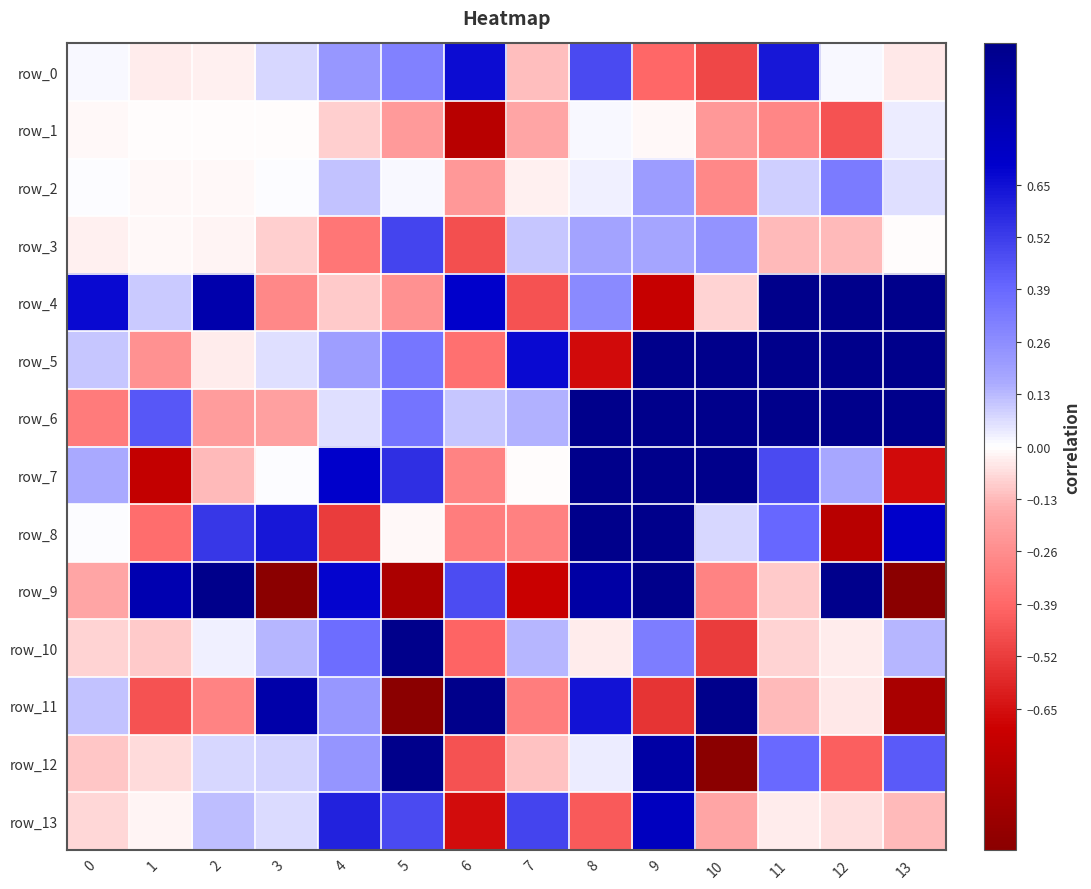

Reading left to right, list all the values displayed in this chart.

row_0: 0=0.0	1=-0.0	2=-0.0	3=0.1	4=0.2	5=0.3	6=0.7	7=-0.1	8=0.5	9=-0.4	10=-0.5	11=0.6	12=0.0	13=-0.0
row_1: 0=-0.0	1=-0.0	2=-0.0	3=-0.0	4=-0.1	5=-0.2	6=-0.8	7=-0.2	8=0.0	9=-0.0	10=-0.2	11=-0.3	12=-0.5	13=0.0
row_2: 0=0.0	1=-0.0	2=-0.0	3=0.0	4=0.1	5=0.0	6=-0.2	7=-0.0	8=0.0	9=0.2	10=-0.3	11=0.1	12=0.3	13=0.1
row_3: 0=-0.0	1=-0.0	2=-0.0	3=-0.1	4=-0.3	5=0.5	6=-0.5	7=0.1	8=0.2	9=0.2	10=0.2	11=-0.1	12=-0.1	13=-0.0
row_4: 0=0.7	1=0.1	2=0.8	3=-0.3	4=-0.1	5=-0.2	6=0.7	7=-0.5	8=0.3	9=-0.7	10=-0.1	11=1.0	12=1.0	13=1.0
row_5: 0=0.1	1=-0.2	2=-0.0	3=0.1	4=0.2	5=0.3	6=-0.4	7=0.7	8=-0.7	9=1.0	10=1.0	11=1.0	12=1.0	13=1.0
row_6: 0=-0.3	1=0.4	2=-0.2	3=-0.2	4=0.1	5=0.4	6=0.1	7=0.1	8=1.0	9=1.0	10=1.0	11=1.0	12=1.0	13=1.0
row_7: 0=0.2	1=-0.7	2=-0.1	3=0.0	4=0.7	5=0.6	6=-0.3	7=-0.0	8=1.0	9=1.0	10=1.0	11=0.5	12=0.2	13=-0.7
row_8: 0=0.0	1=-0.4	2=0.5	3=0.6	4=-0.5	5=-0.0	6=-0.3	7=-0.3	8=1.0	9=1.0	10=0.1	11=0.4	12=-0.8	13=0.7
row_9: 0=-0.2	1=0.8	2=1.0	3=-1.0	4=0.7	5=-0.8	6=0.5	7=-0.7	8=0.9	9=1.0	10=-0.3	11=-0.1	12=1.0	13=-1.0
row_10: 0=-0.1	1=-0.1	2=0.0	3=0.1	4=0.4	5=1.0	6=-0.4	7=0.1	8=-0.0	9=0.3	10=-0.5	11=-0.1	12=-0.0	13=0.1
row_11: 0=0.1	1=-0.5	2=-0.3	3=0.9	4=0.2	5=-1.0	6=1.0	7=-0.3	8=0.6	9=-0.5	10=1.0	11=-0.1	12=-0.0	13=-0.9
row_12: 0=-0.1	1=-0.1	2=0.1	3=0.1	4=0.2	5=1.0	6=-0.5	7=-0.1	8=0.0	9=0.9	10=-1.0	11=0.4	12=-0.4	13=0.4
row_13: 0=-0.1	1=-0.0	2=0.1	3=0.1	4=0.6	5=0.5	6=-0.7	7=0.5	8=-0.4	9=0.8	10=-0.2	11=-0.0	12=-0.1	13=-0.1